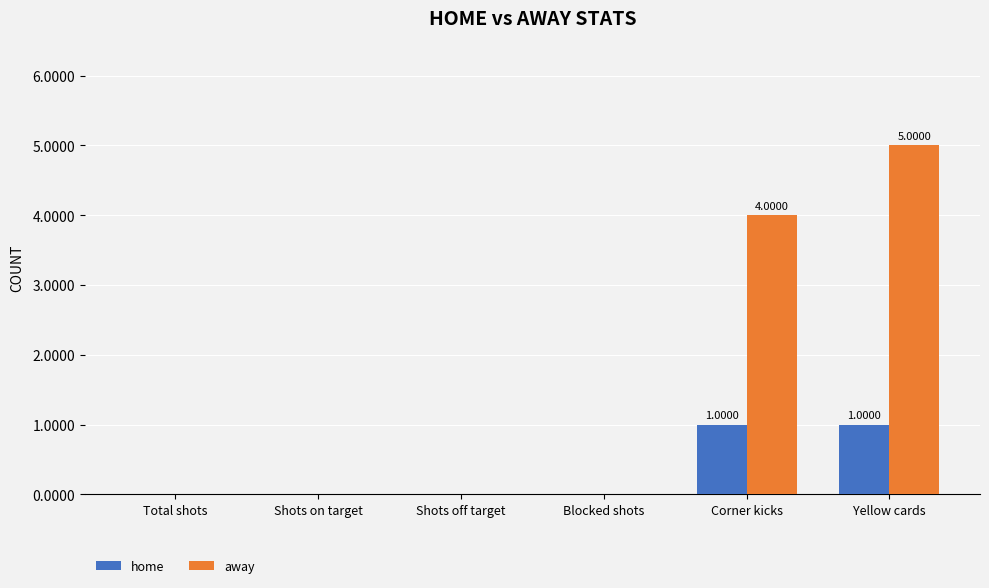

At which label does away reach its peak?

Yellow cards